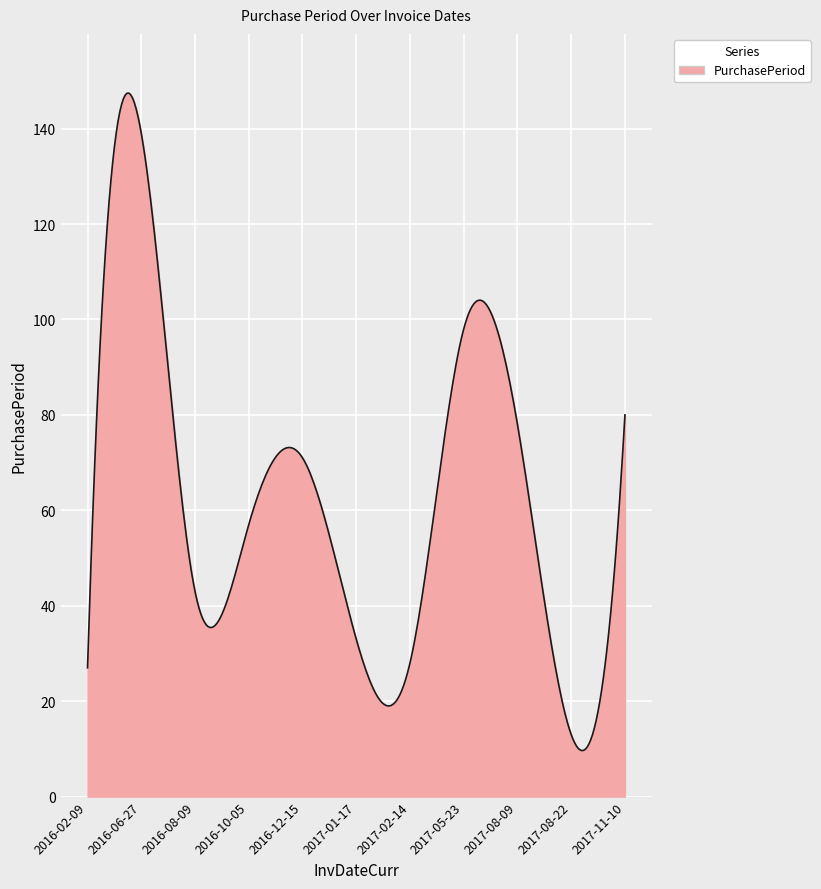

What is the difference between the maximum and minimum values?

137.8